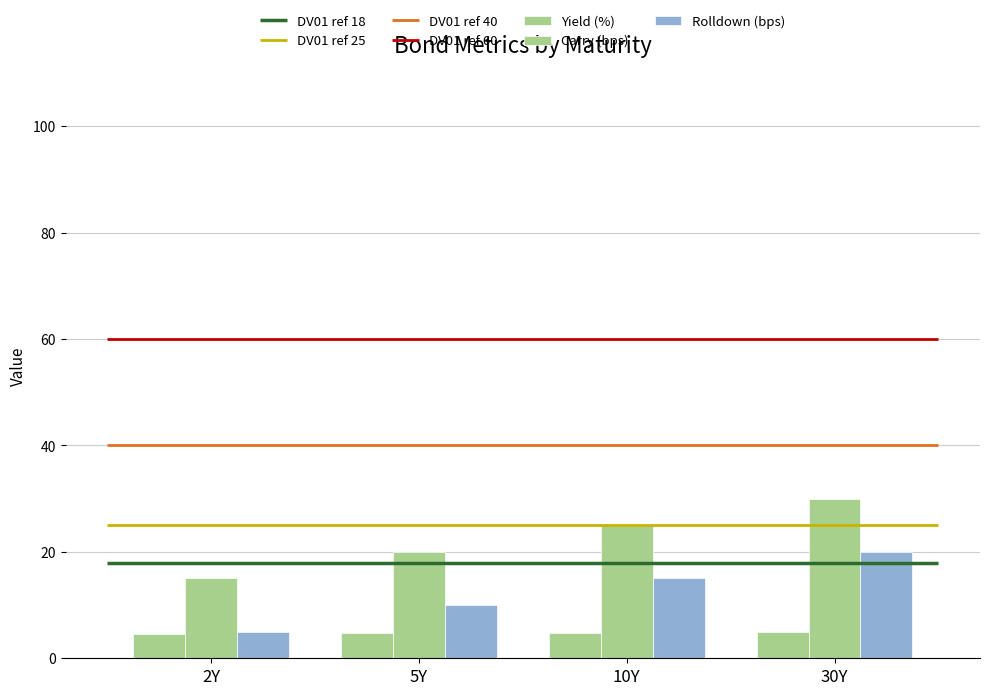

Count the Carry (bps) values in the range 20 to 30.

3